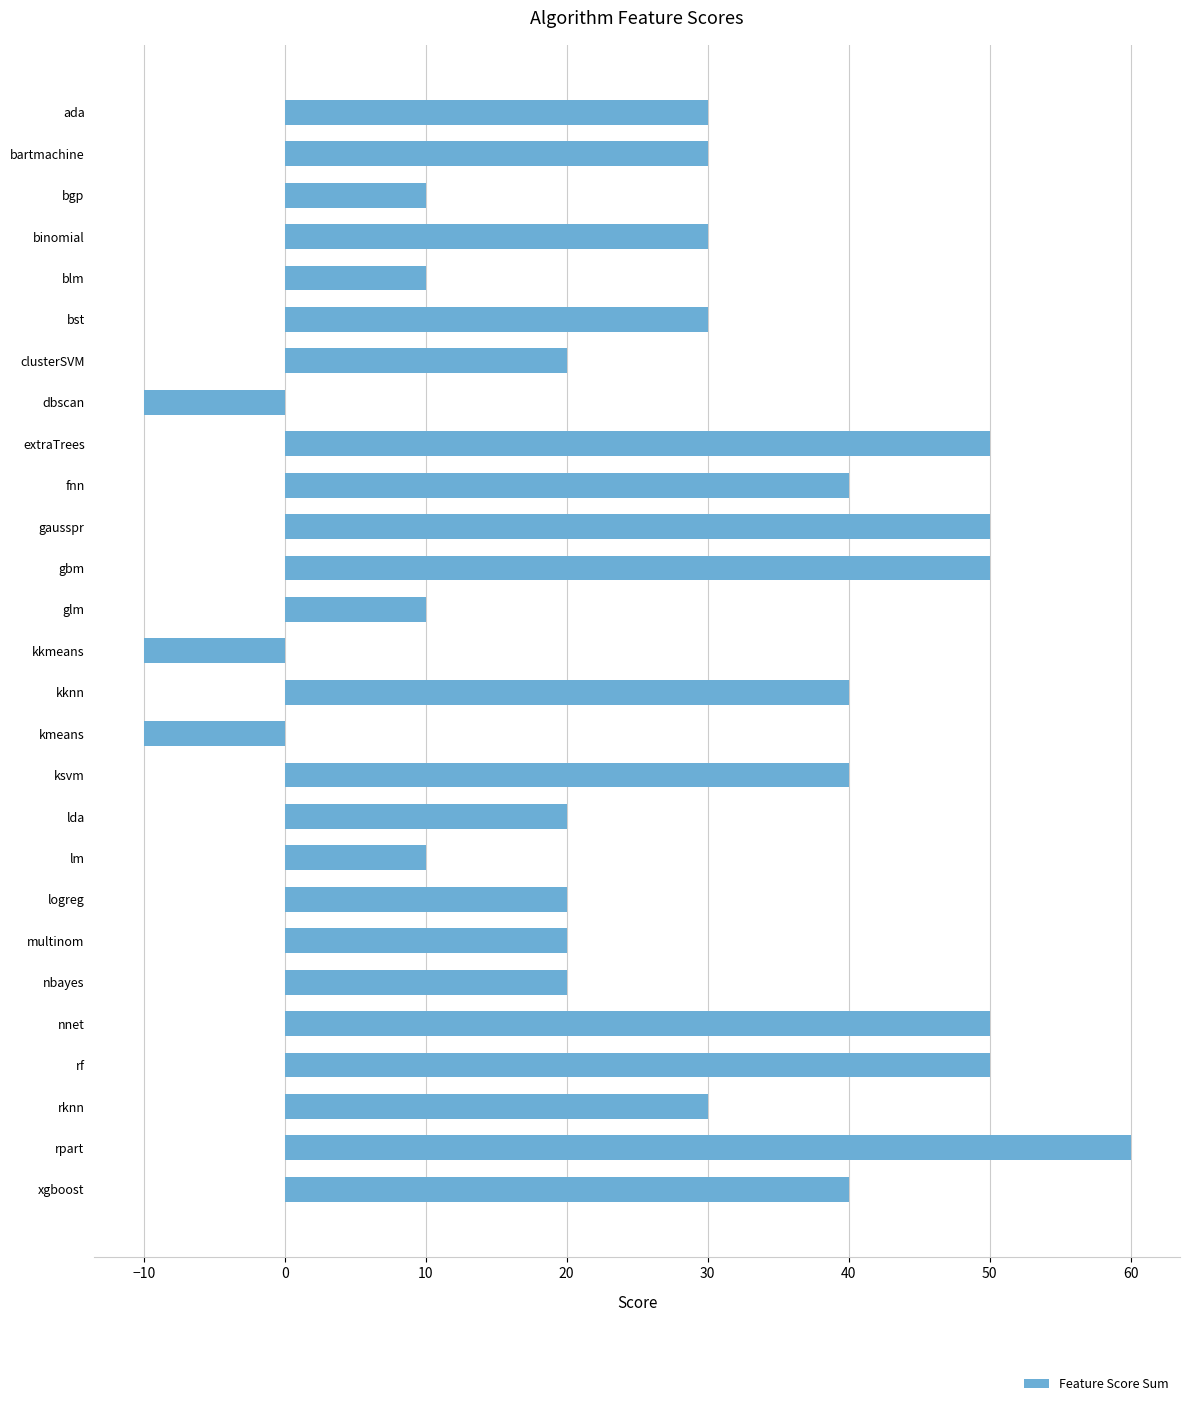

Are the bars horizontal?

Yes